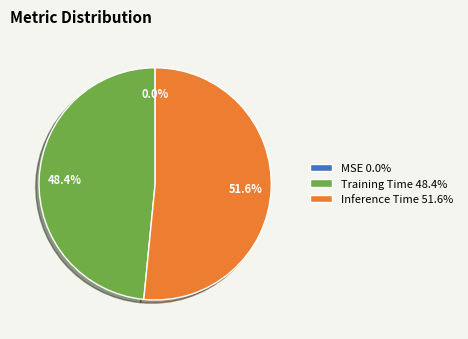

What percentage is NOT represented by Training Time 48.4%?

51.6%